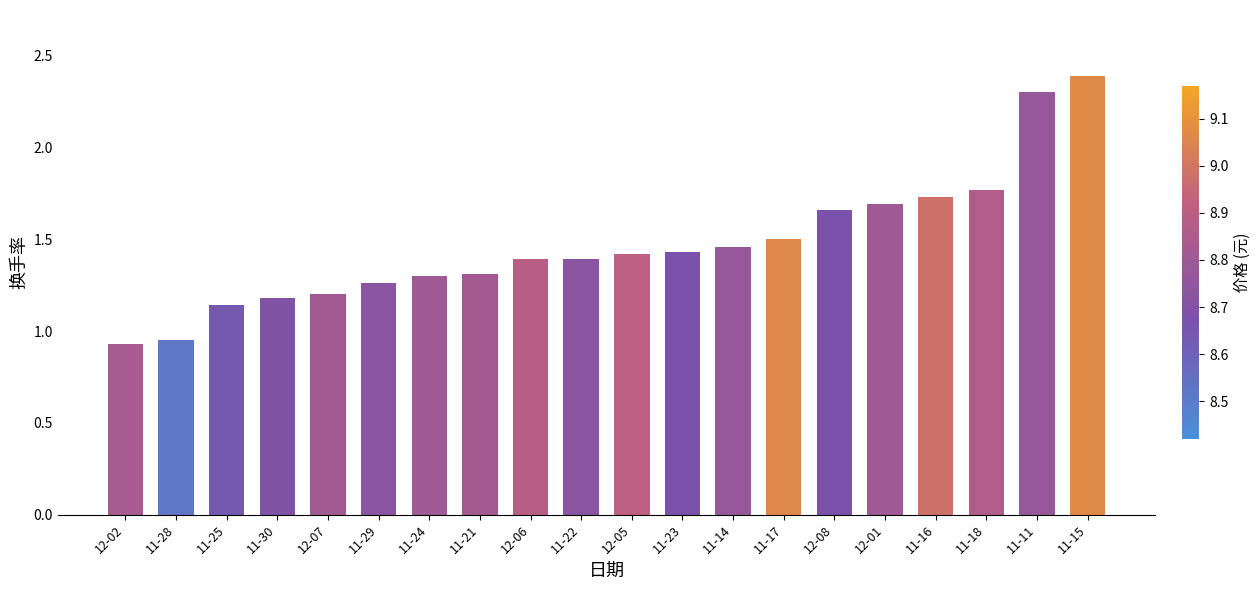

How many series are shown in this chart?

1